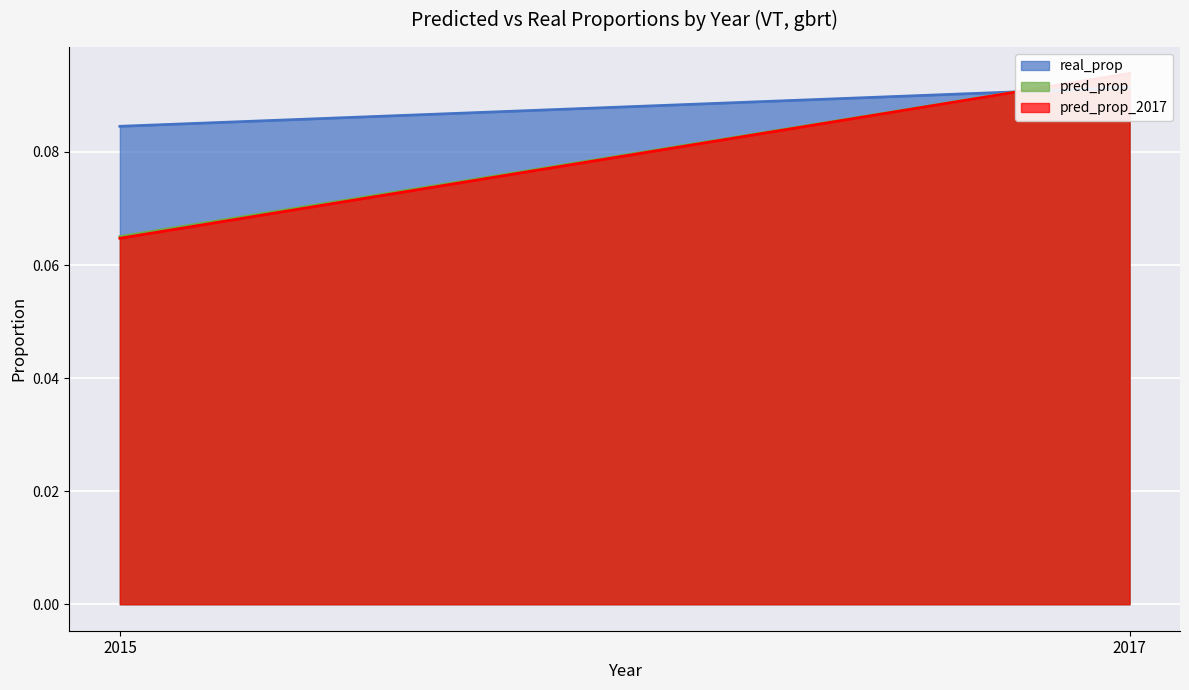

What is the smallest value displayed?

0.1